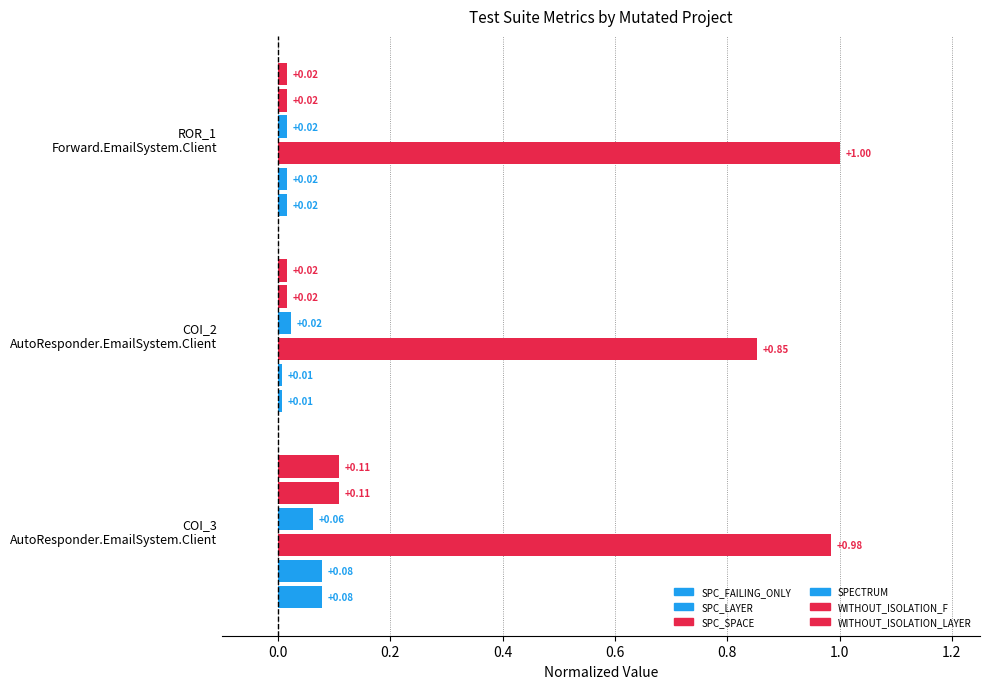

What is the highest value of the SPC_FAILING_ONLY series?

0.1